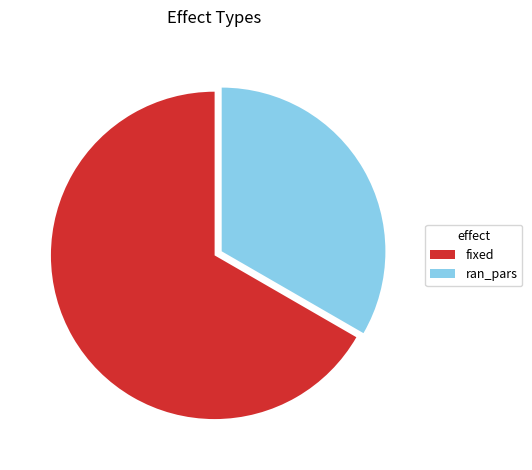

Is there any slice that represents more than half of the pie?

Yes